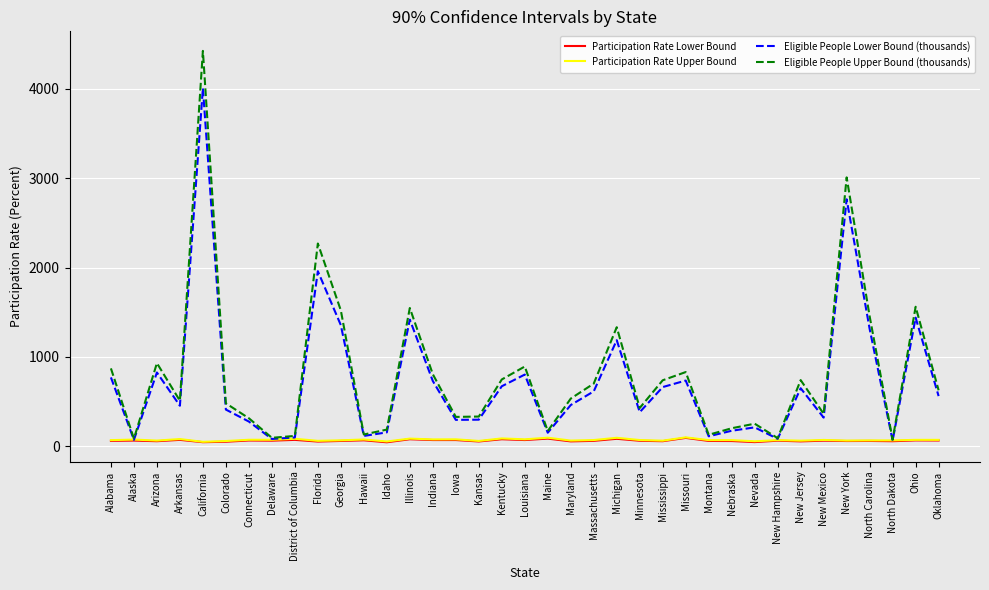

The Eligible People Upper Bound (thousands) series shows 627 at Oklahoma. True or false?

True